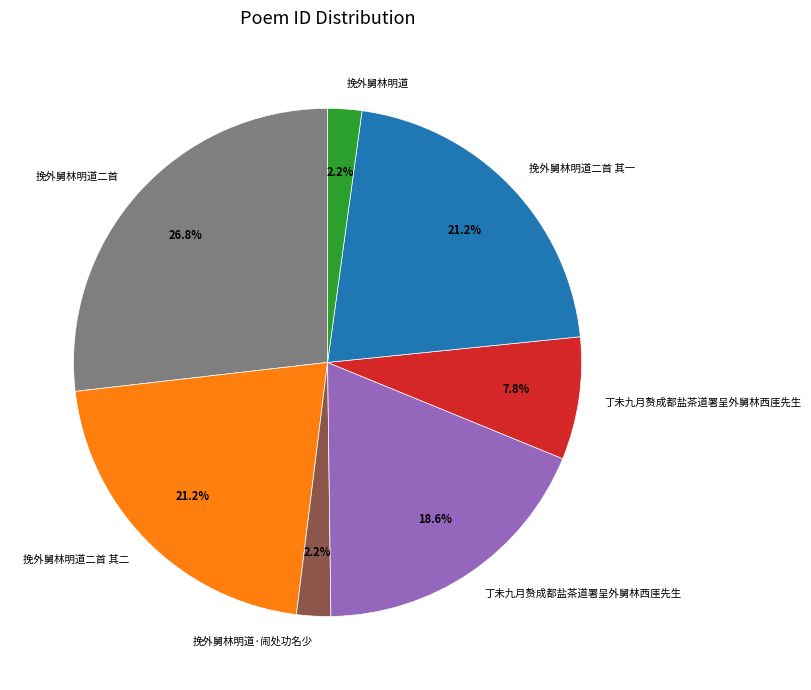

Is there any slice that represents more than half of the pie?

No